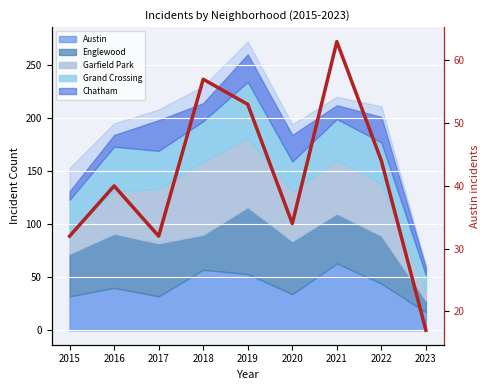

How many values are below 40?

4